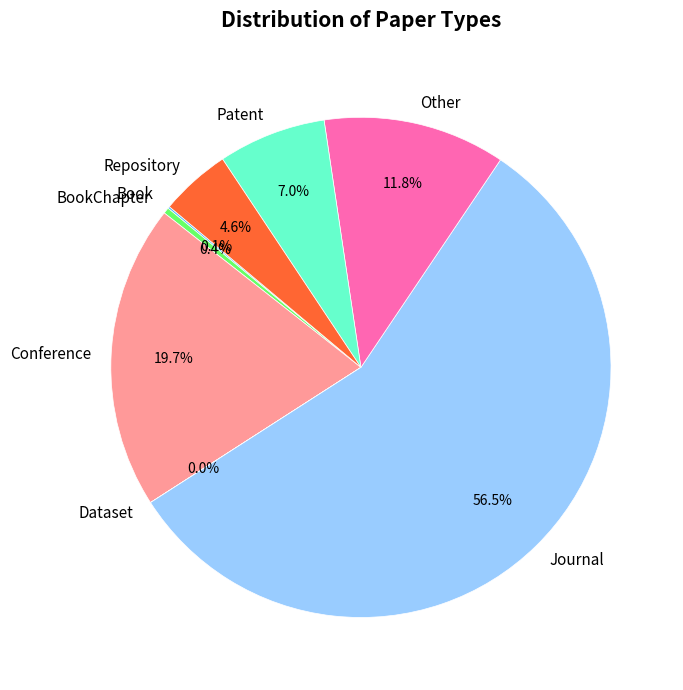

Which slice is the largest?

Journal